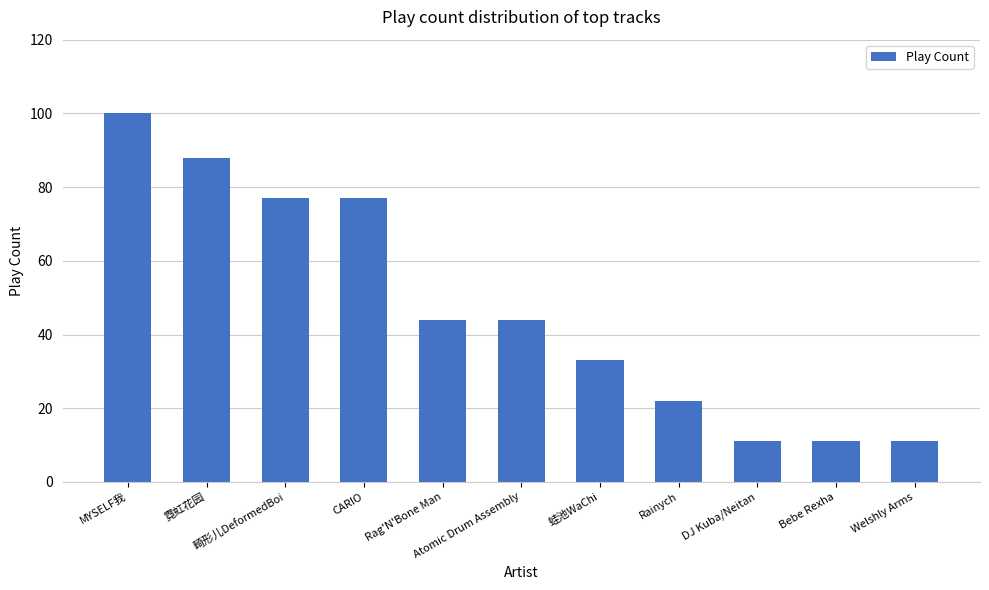

Reading left to right, extract all data points from this chart.

MYSELF我=100	霓虹花园=88	畸形儿DeformedBoi=77	CARIO=77	Rag'N'Bone Man=44	Atomic Drum Assembly=44	蛙池WaChi=33	Rainych=22	DJ Kuba/Neitan=11	Bebe Rexha=11	Welshly Arms=11